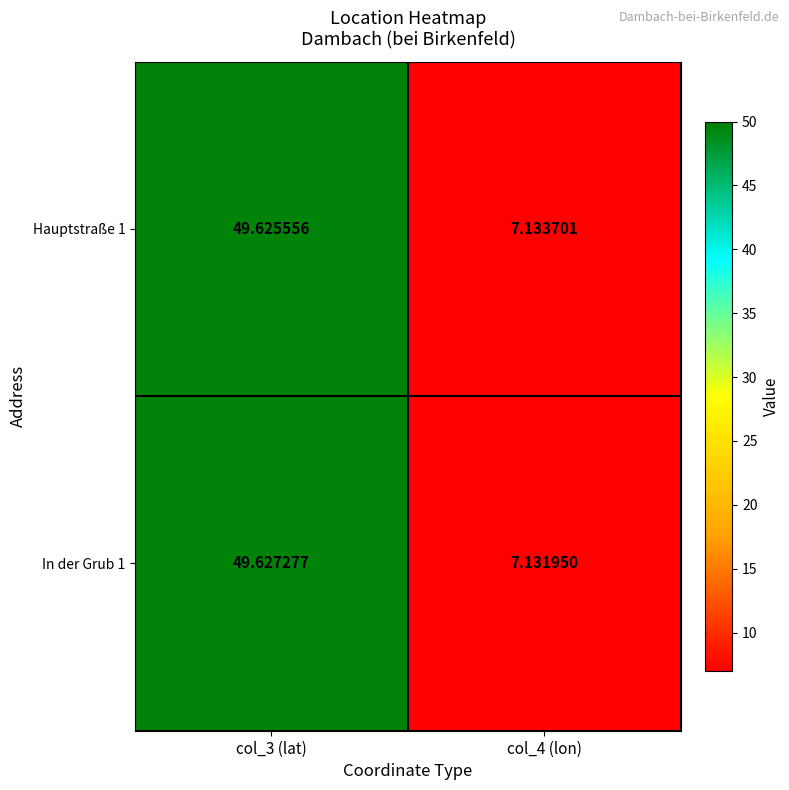

Which category has the highest value across all series?

col_3 (lat)